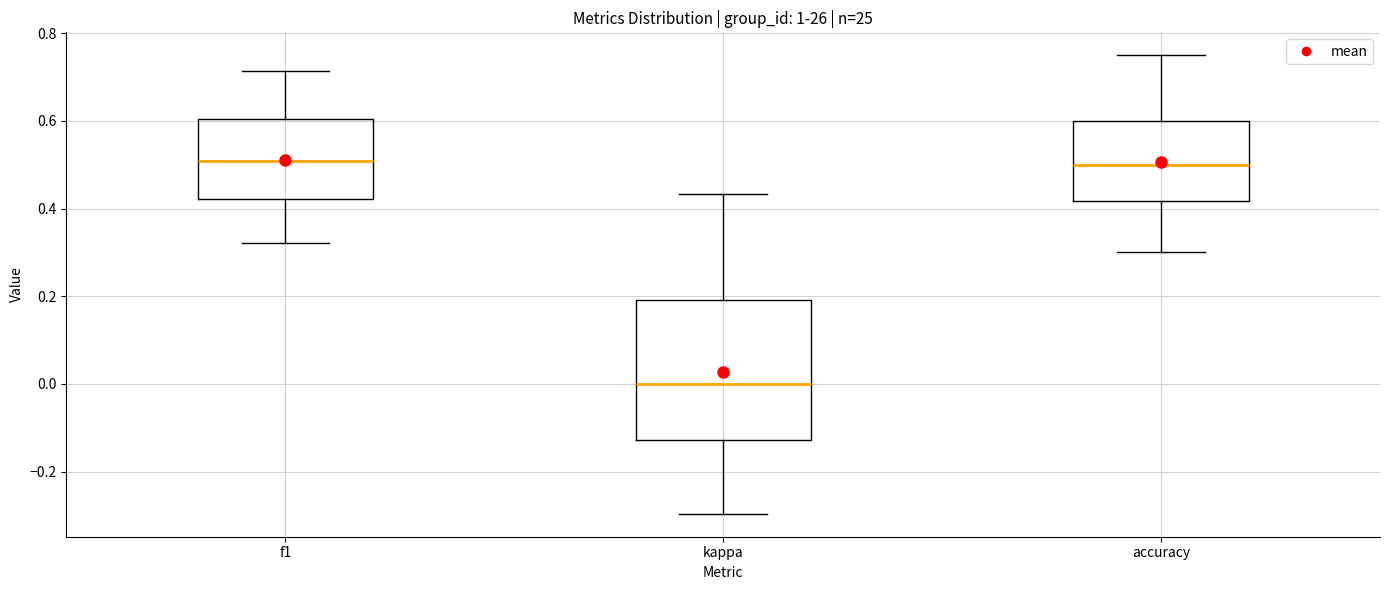

Which box's median line is the lowest?

kappa